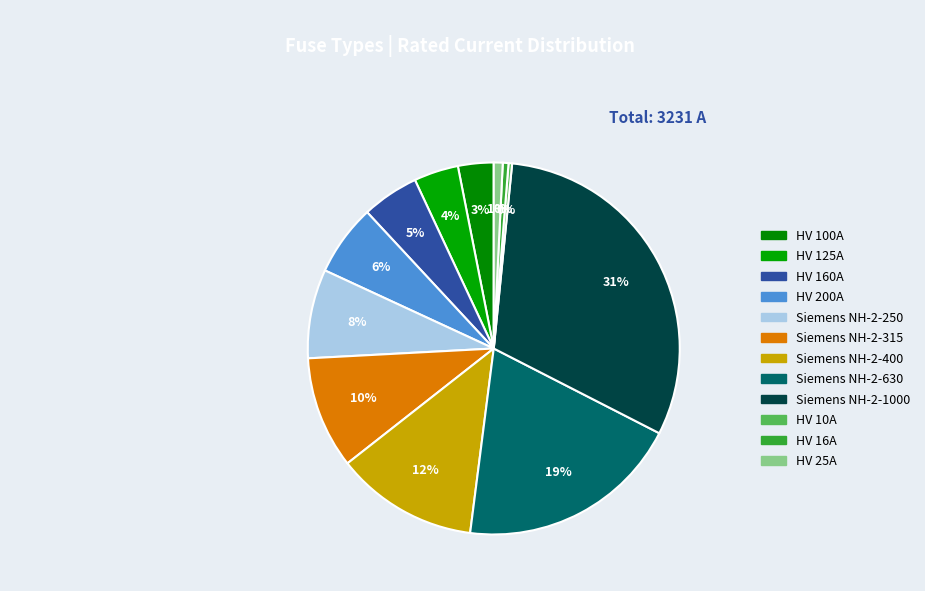

To the nearest percent, what is the difference between the HV 200A and HV 10A slice percentages?

6%